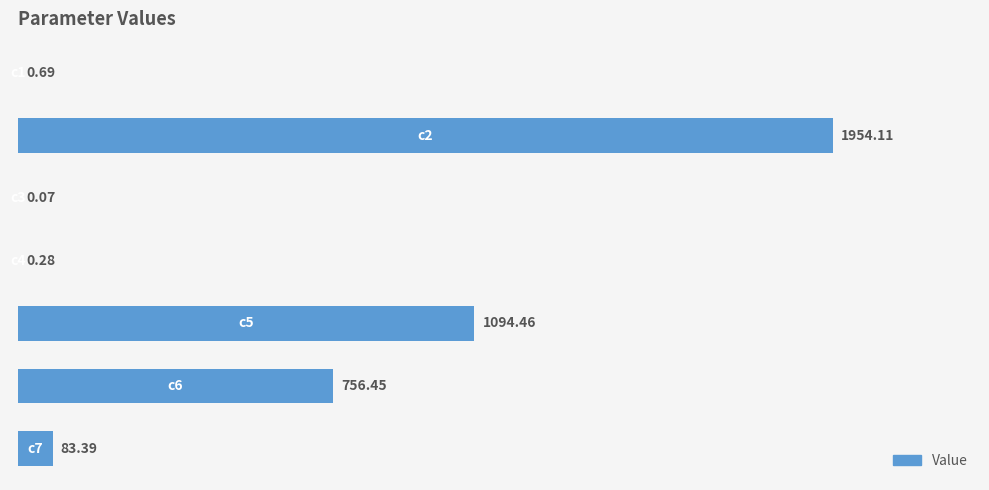

Does the chart contain stacked bars?

No